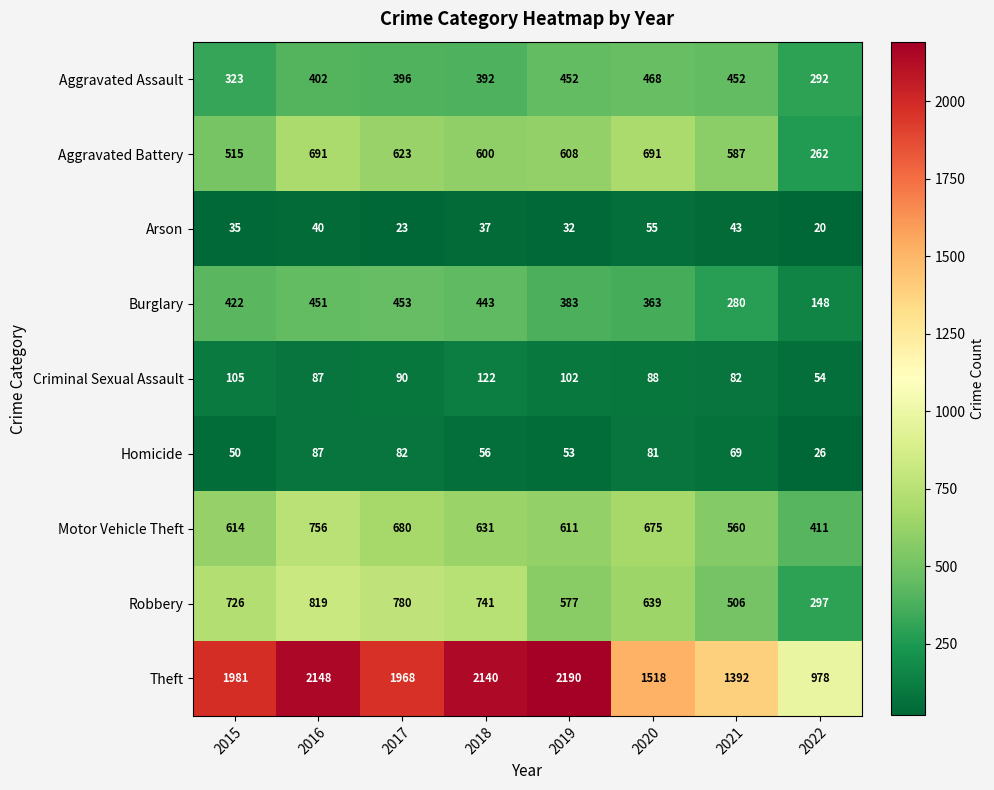

What is the sum of the Aggravated Assault values at 2016 and 2015?

725